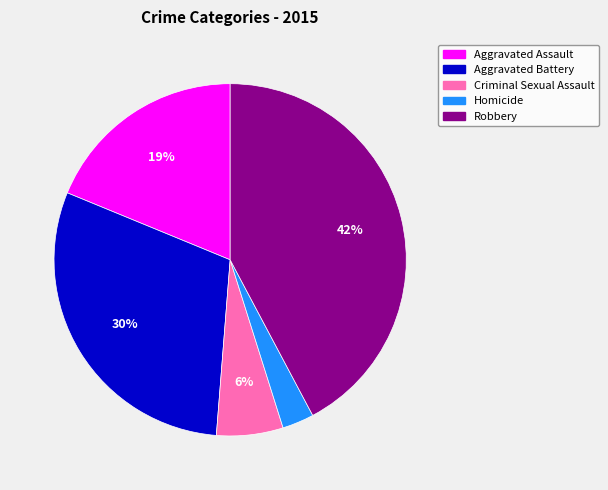

Is it true that Aggravated Battery is 18% of the pie?

False